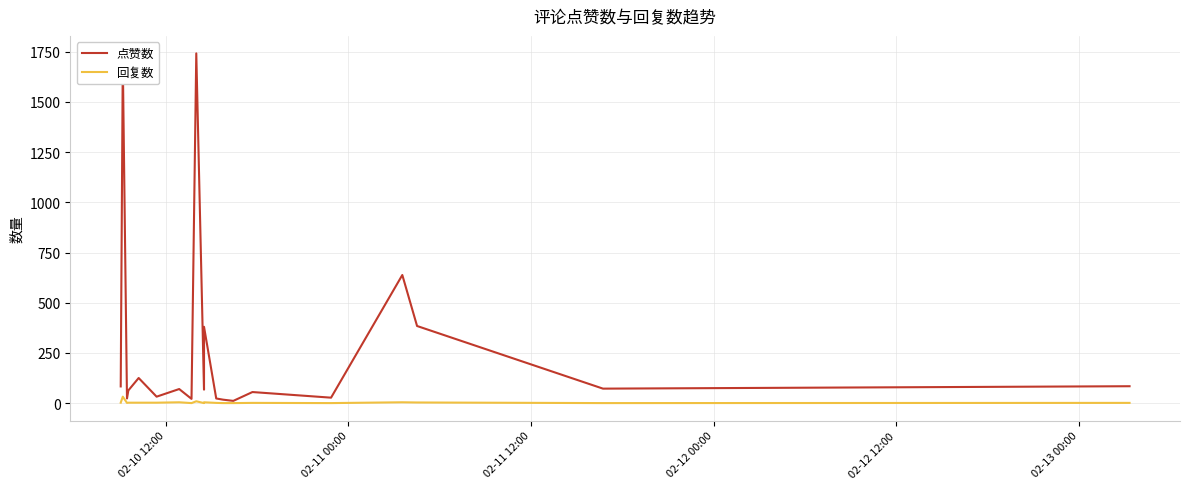

Which series has the widest spread of values?

点赞数